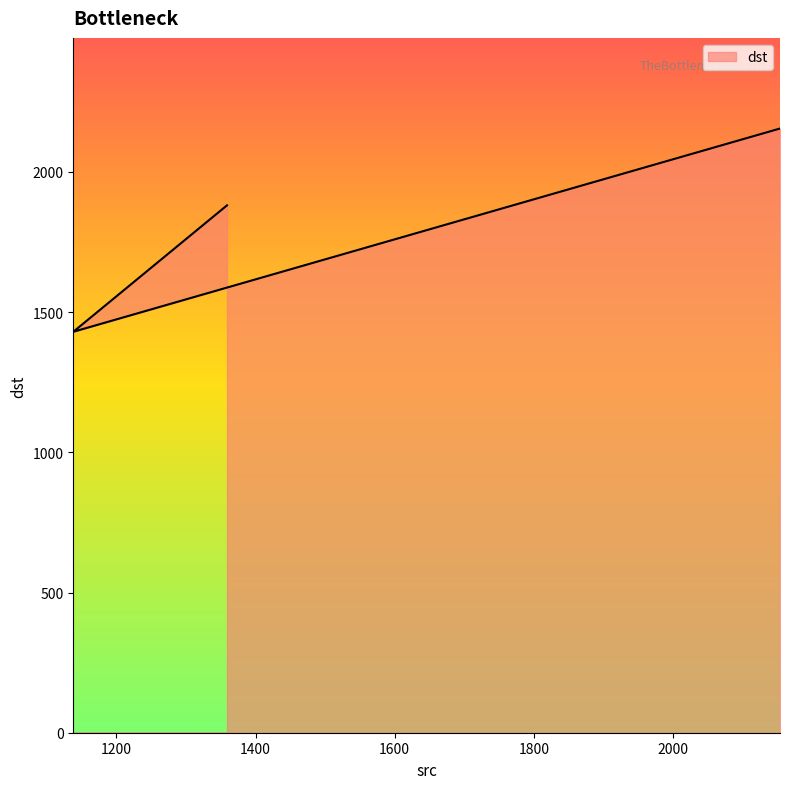

What is the label of the 2nd point from the right?

1138